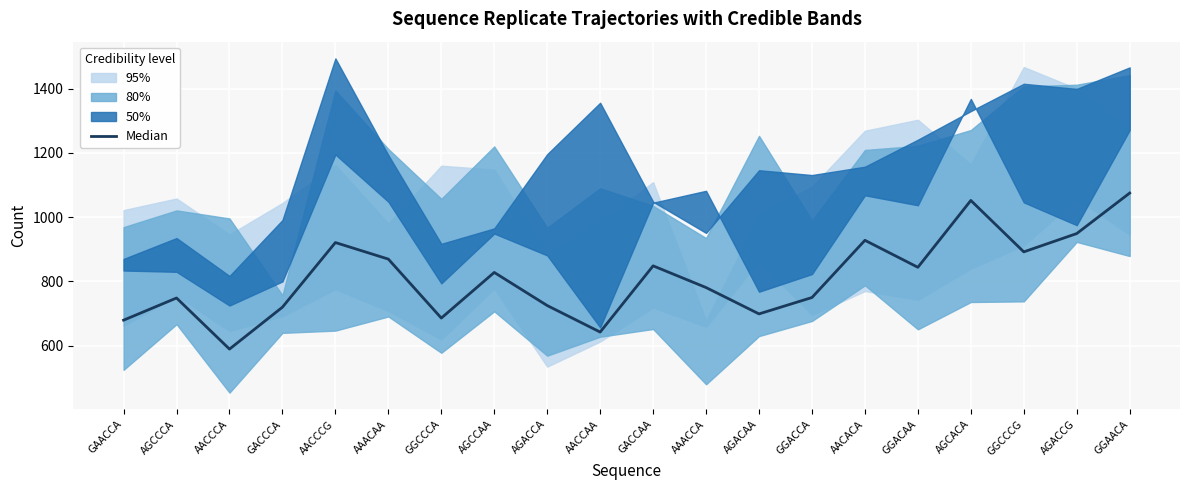

What is the change in value from AGACAA to GGACAA?

+145.0